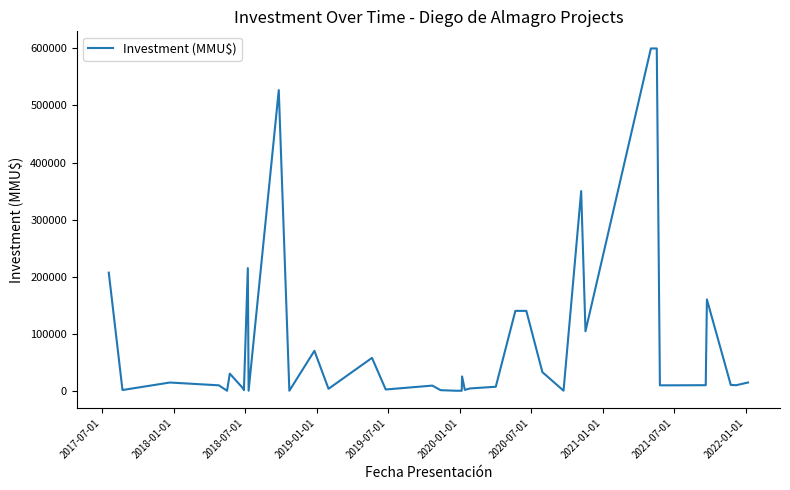

Is this an area chart (filled region under the line)?

No